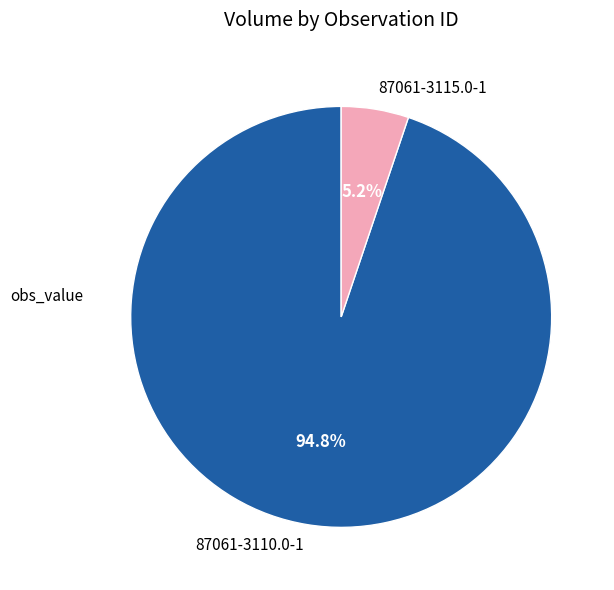

Between 87061-3115.0-1 and 87061-3110.0-1, which is larger?

87061-3110.0-1